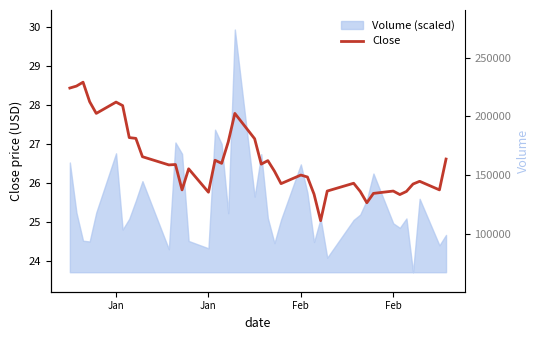

How many lines are shown in the chart?

1